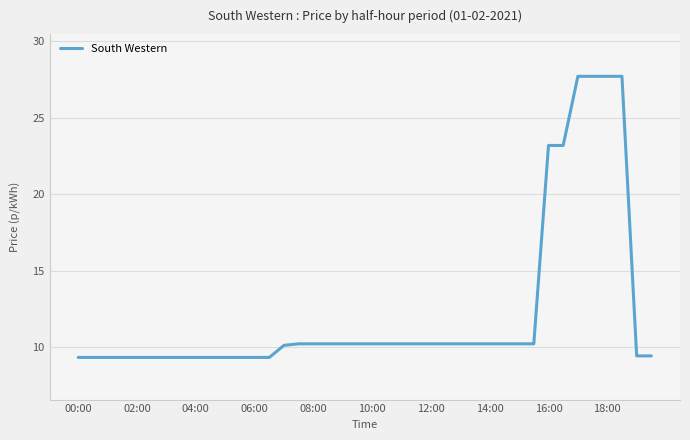

What is the greatest value displayed?

27.7